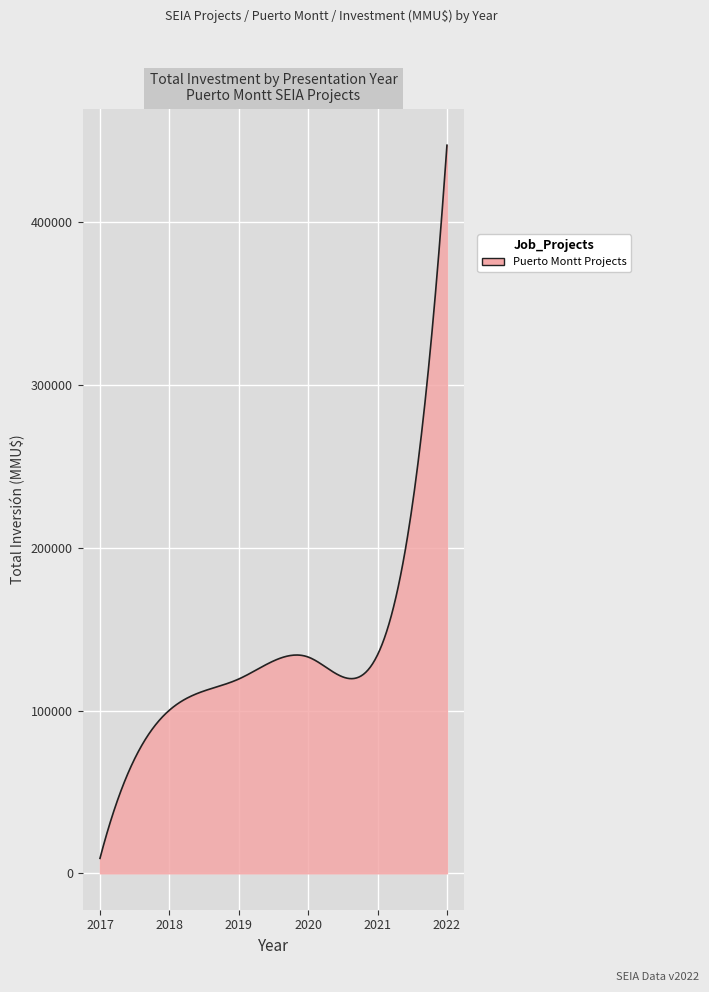

What is the difference between the maximum and minimum values?

438177.0